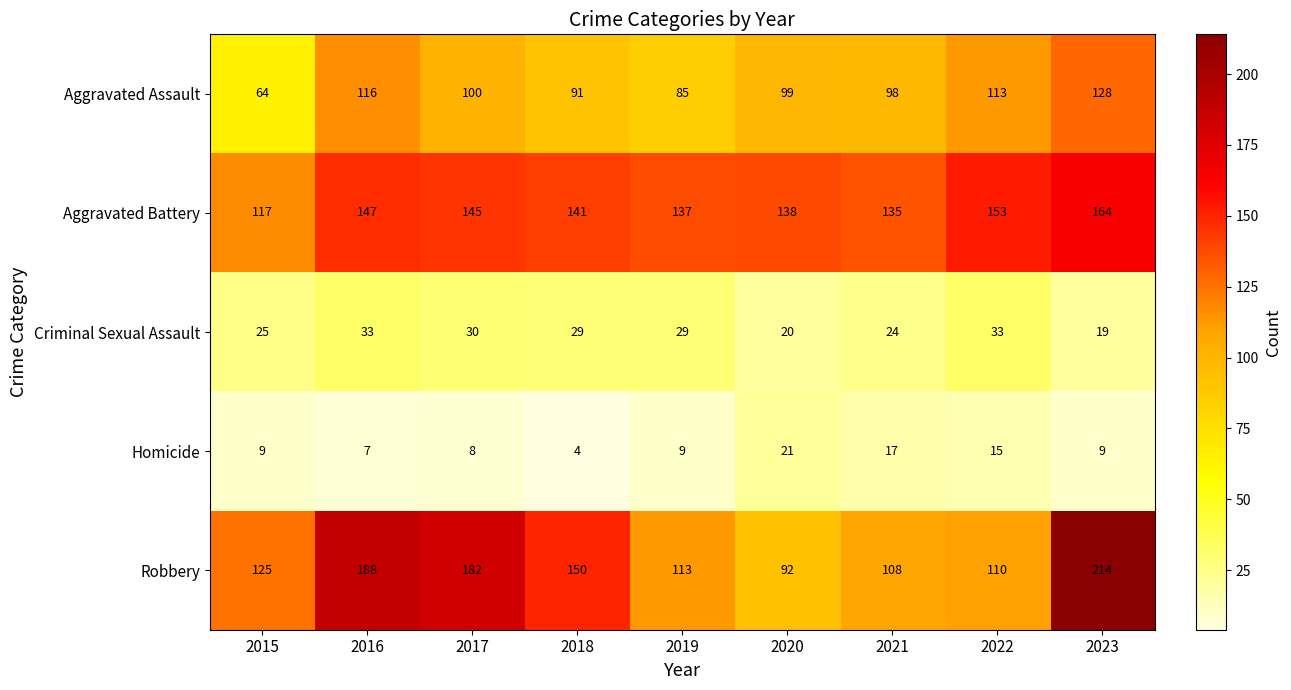

True or false: Aggravated Battery has a value of 237 at 2016.

False